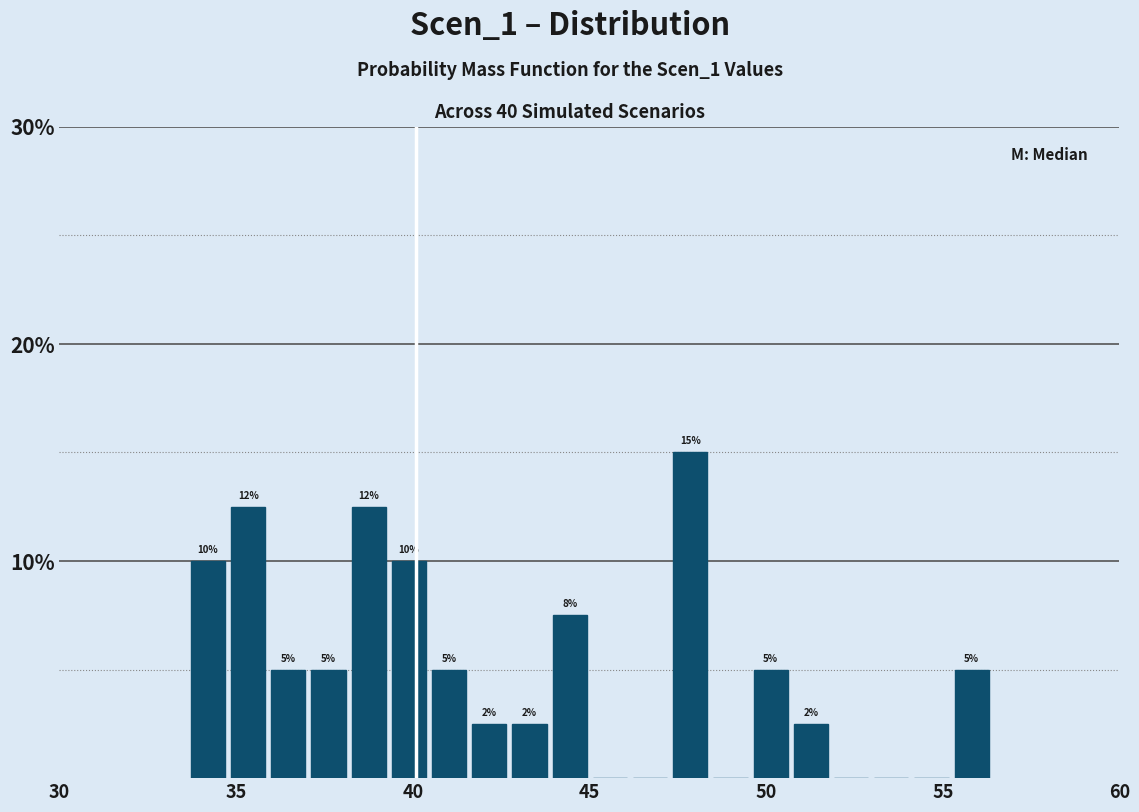

Around what value on the x-axis is the tallest bar? Give the approximate position of its centre, as read against the axis.

48.0